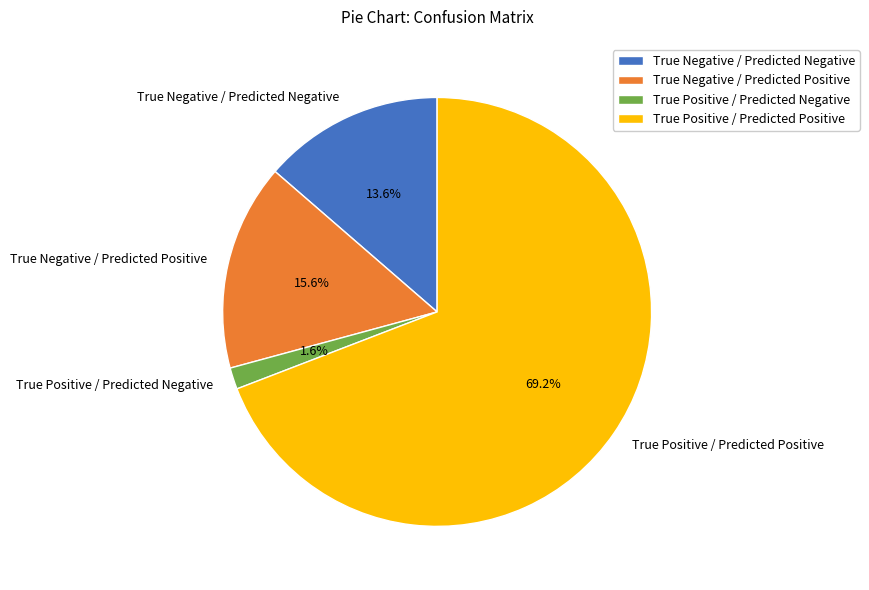

How much of the chart is everything except True Negative / Predicted Positive?

84.4%